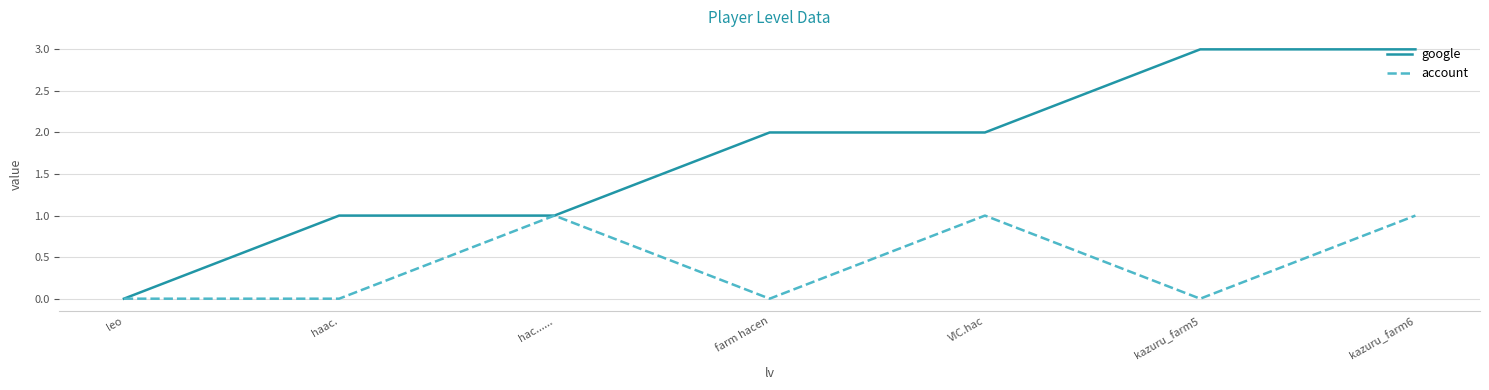

What position from the right is farm hacen?

4